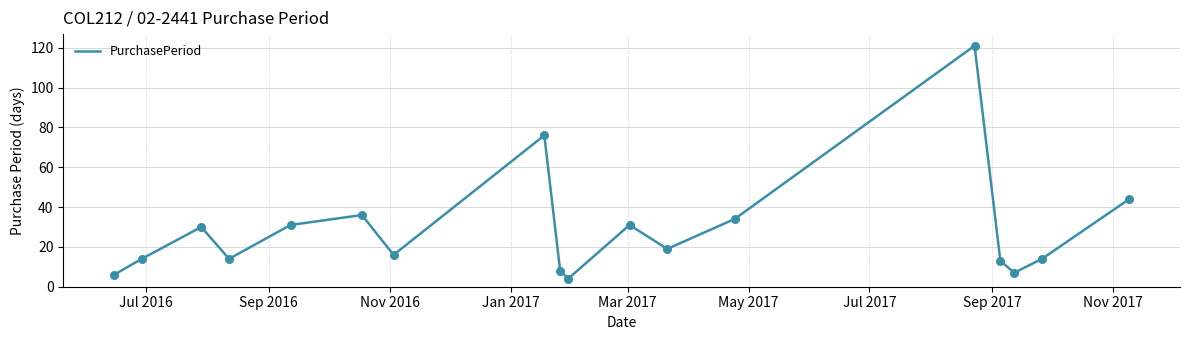

What is the difference between the maximum and minimum values?

117